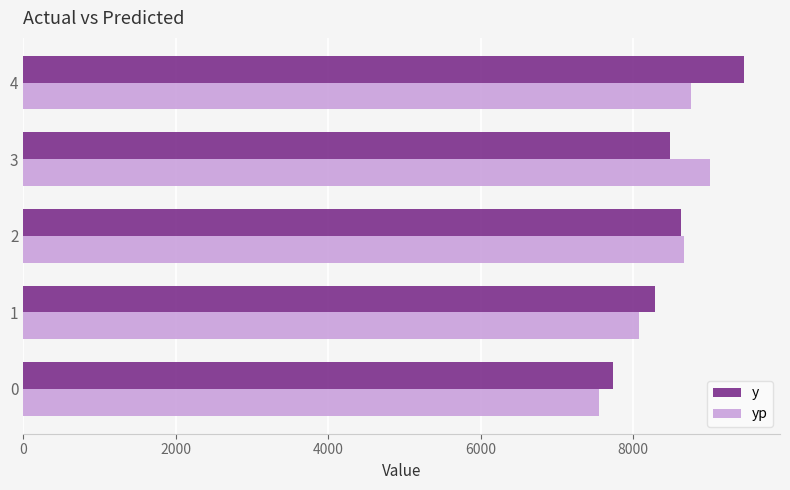

Rank the series by their maximum value, from lowest to highest.

yp, y